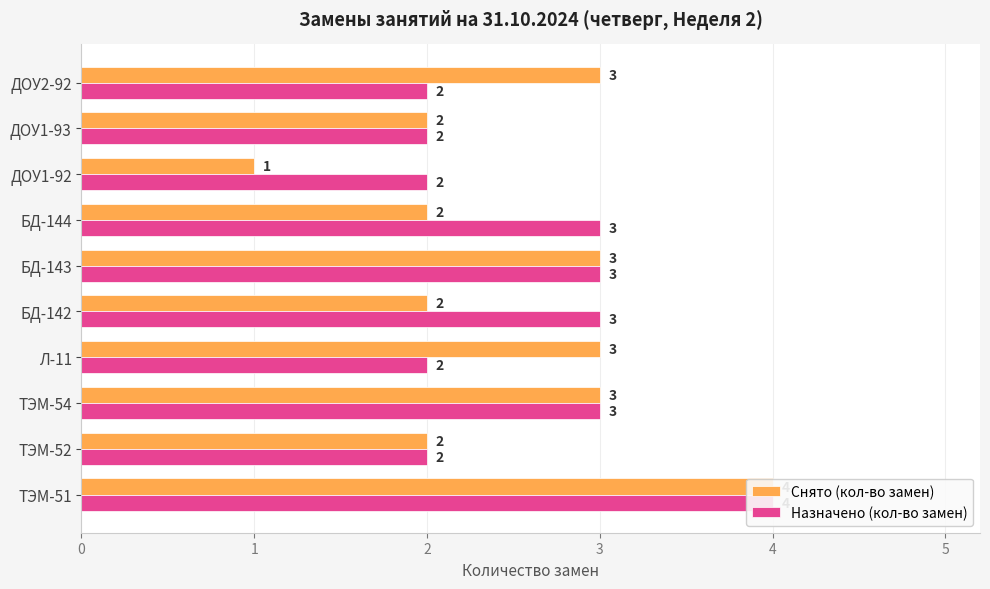

What is the difference between the second highest and minimum values in the Снято (кол-во замен) series?

2